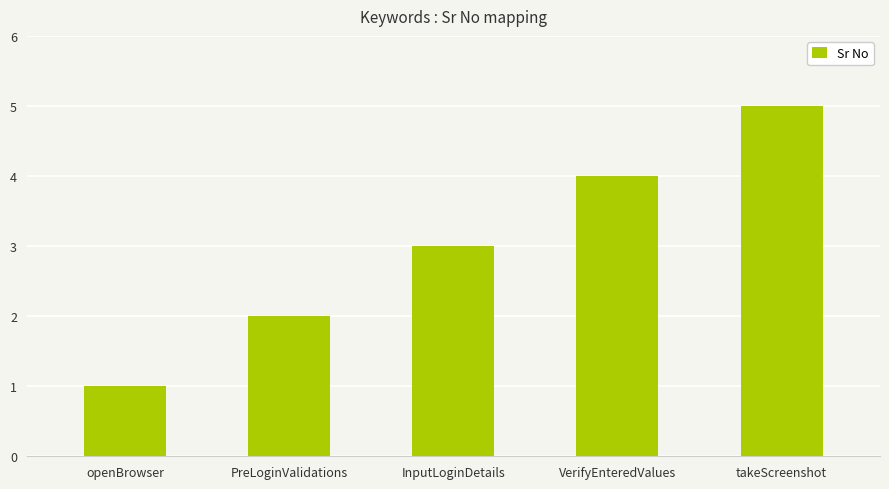

Are the bars horizontal?

No